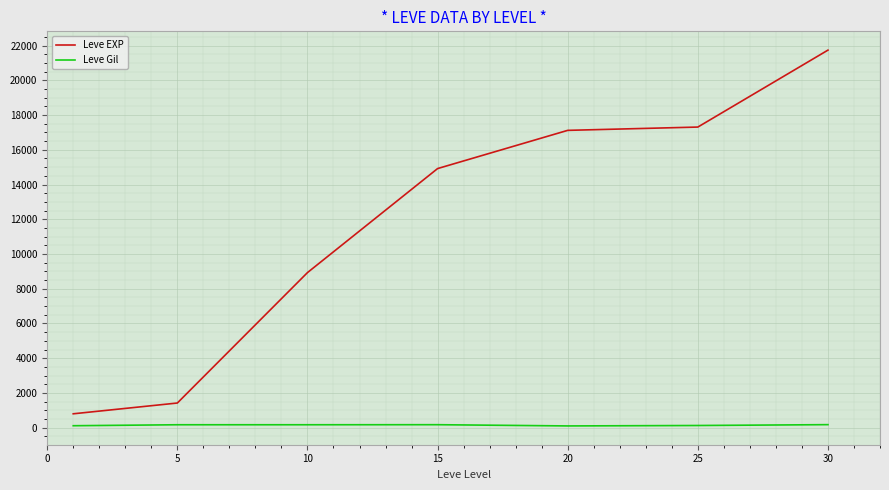

True or false: Leve Gil and Leve EXP cross at least once.

False